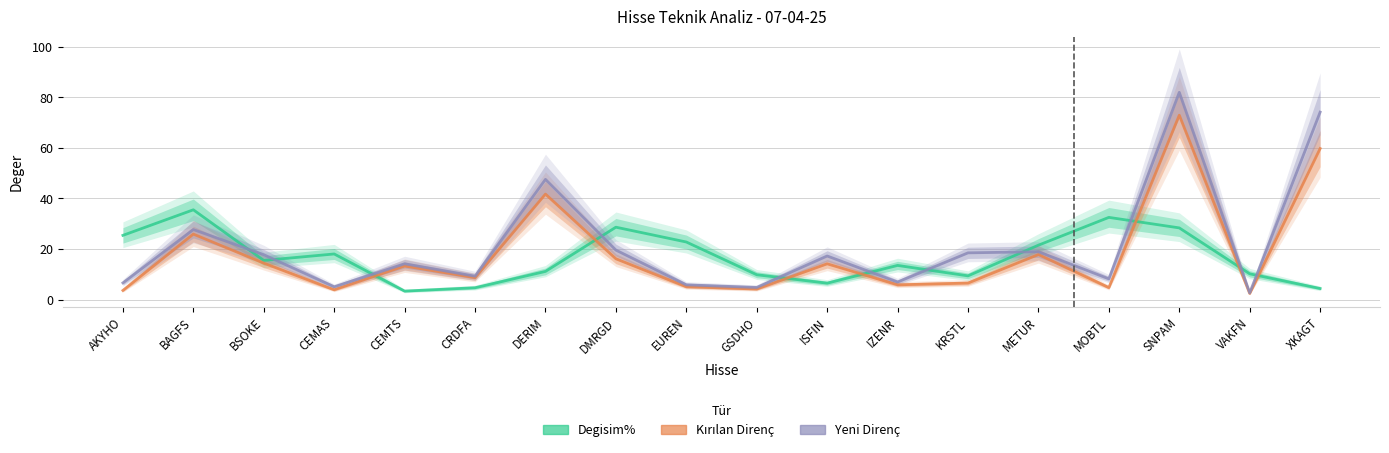

Reading left to right, list all the values displayed in this chart.

Degisim%: AKYHO=25.4	BAGFS=35.5	BSOKE=15.5	CEMAS=18.1	CEMTS=3.4	CRDFA=4.7	DERIM=11.2	DMRGD=28.6	EUREN=22.8	GSDHO=9.8	ISFIN=6.5	IZENR=13.5	KRSTL=9.4	METUR=21.5	MOBTL=32.5	SNPAM=28.4	VAKFN=10.2	XKAGT=4.4
Kirilan_Direnc: AKYHO=3.6	BAGFS=25.9	BSOKE=14.4	CEMAS=3.9	CEMTS=13.3	CRDFA=8.7	DERIM=41.7	DMRGD=16.1	EUREN=5.1	GSDHO=4.2	ISFIN=14.2	IZENR=5.9	KRSTL=6.5	METUR=17.8	MOBTL=4.8	SNPAM=73.0	VAKFN=2.4	XKAGT=59.8
Yeni_Direnc: AKYHO=6.6	BAGFS=27.7	BSOKE=17.8	CEMAS=5.1	CEMTS=14.2	CRDFA=9.3	DERIM=47.6	DMRGD=19.6	EUREN=5.8	GSDHO=4.8	ISFIN=17.3	IZENR=7.0	KRSTL=18.5	METUR=18.9	MOBTL=8.2	SNPAM=82.0	VAKFN=2.7	XKAGT=74.2